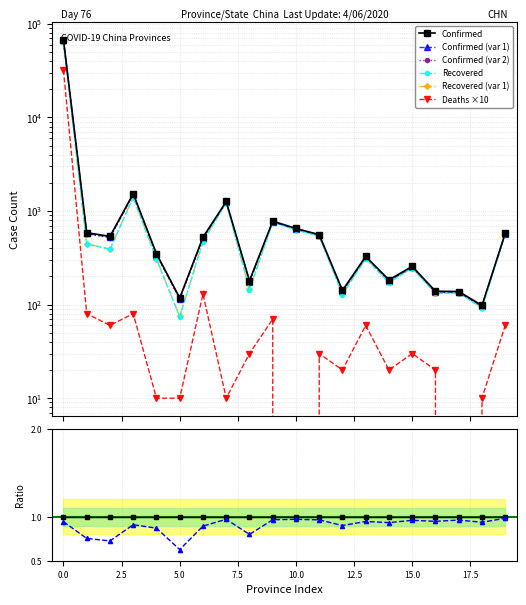

Reading right to left, list all the values displayed in this chart.

Confirmed: 579	98	138	139	256	184	327	142	559	651	780	180	1264	524	118	350	1532	536	587	67803
Recovered: 570	92	133	132	246	172	310	128	540	633	755	144	1230	469	74	305	1395	389	443	64073
Deaths: 60	10	0	20	30	20	60	20	30	0	70	30	10	130	10	10	80	60	80	32120